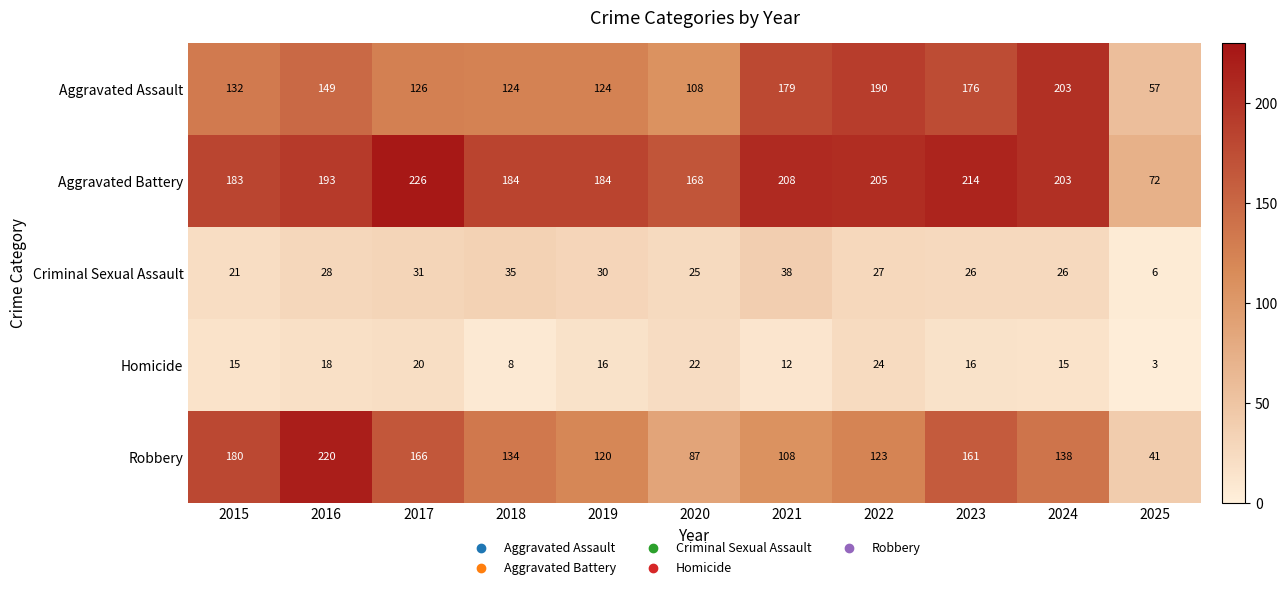

Which series changed the most between 2017 and 2024?

Aggravated Assault